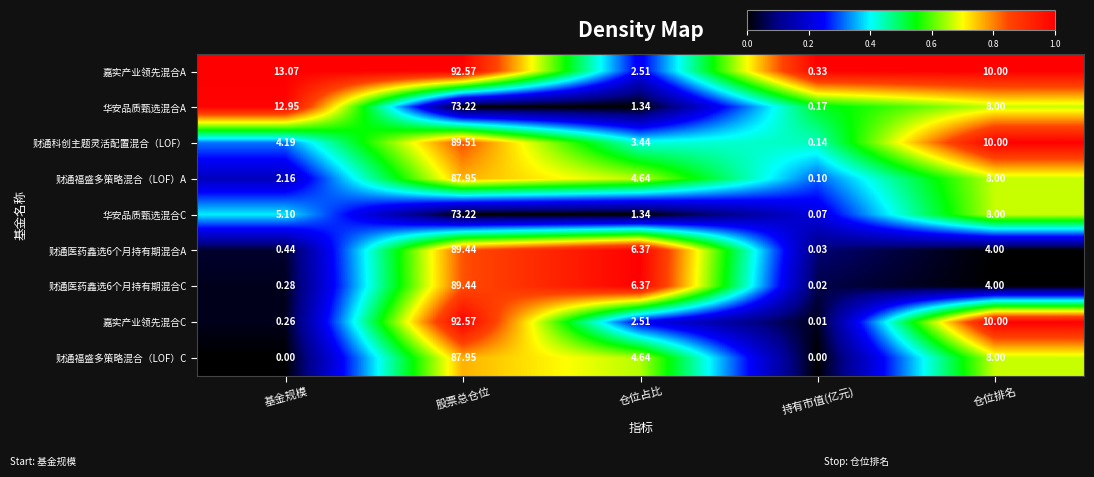

Is the value of 财通福盛多策略混合（LOF）C at 基金规模 greater than the value of 财通医药鑫选6个月持有期混合A at 仓位排名?

No